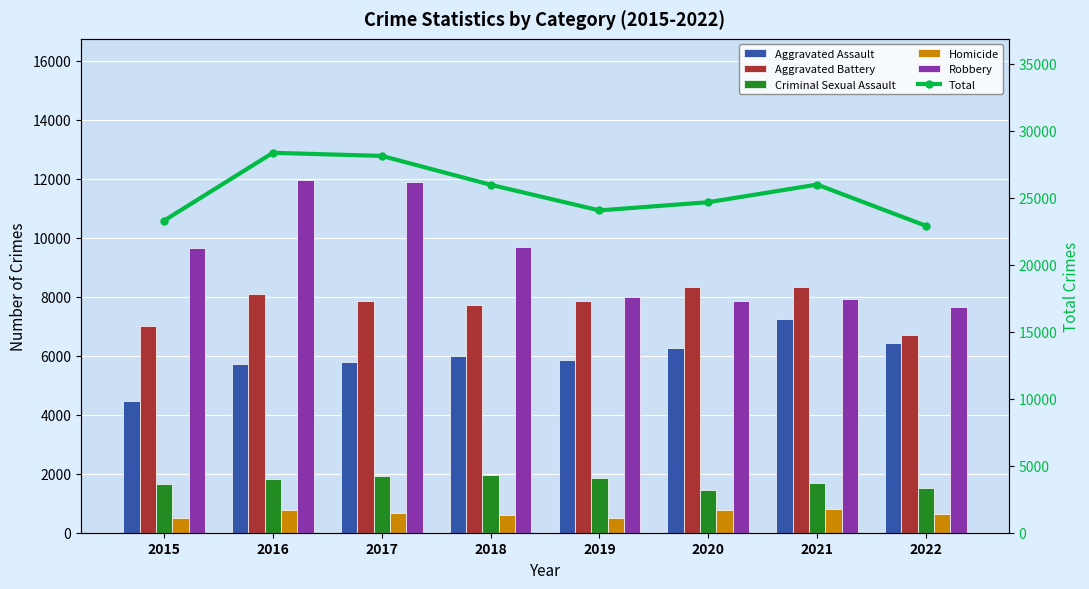

Is the value of Aggravated Assault at 2020 greater than the value of Total at 2016?

No